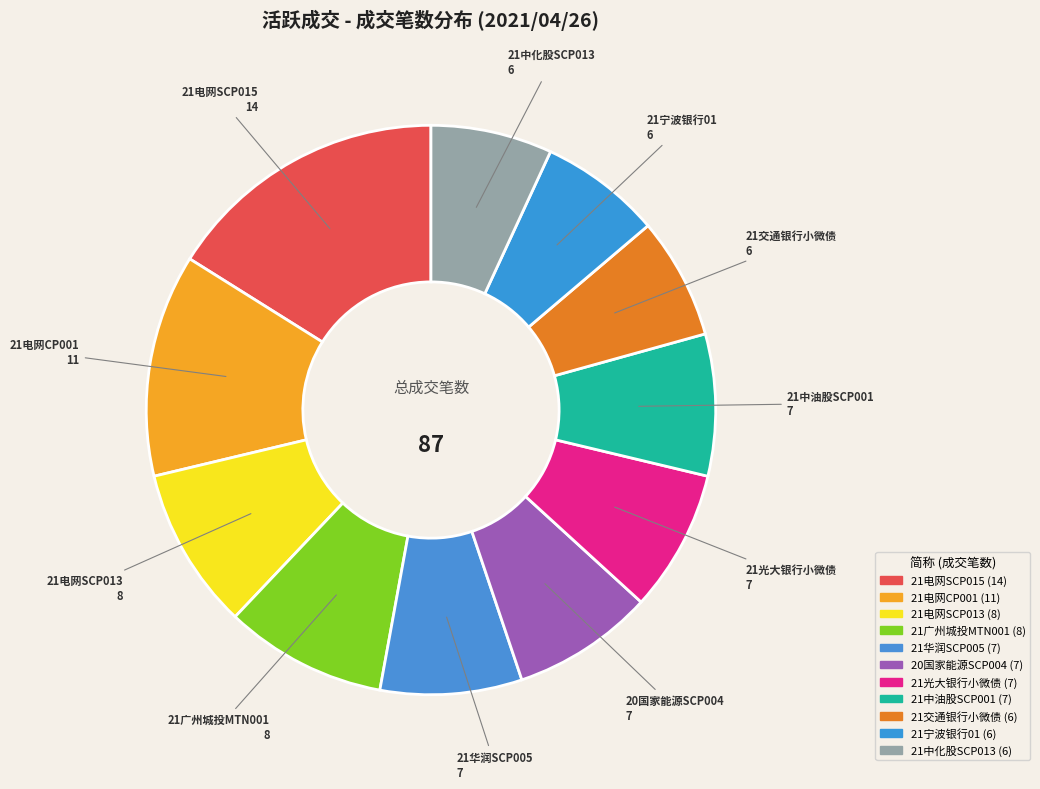

How many slices are in this pie chart?

11